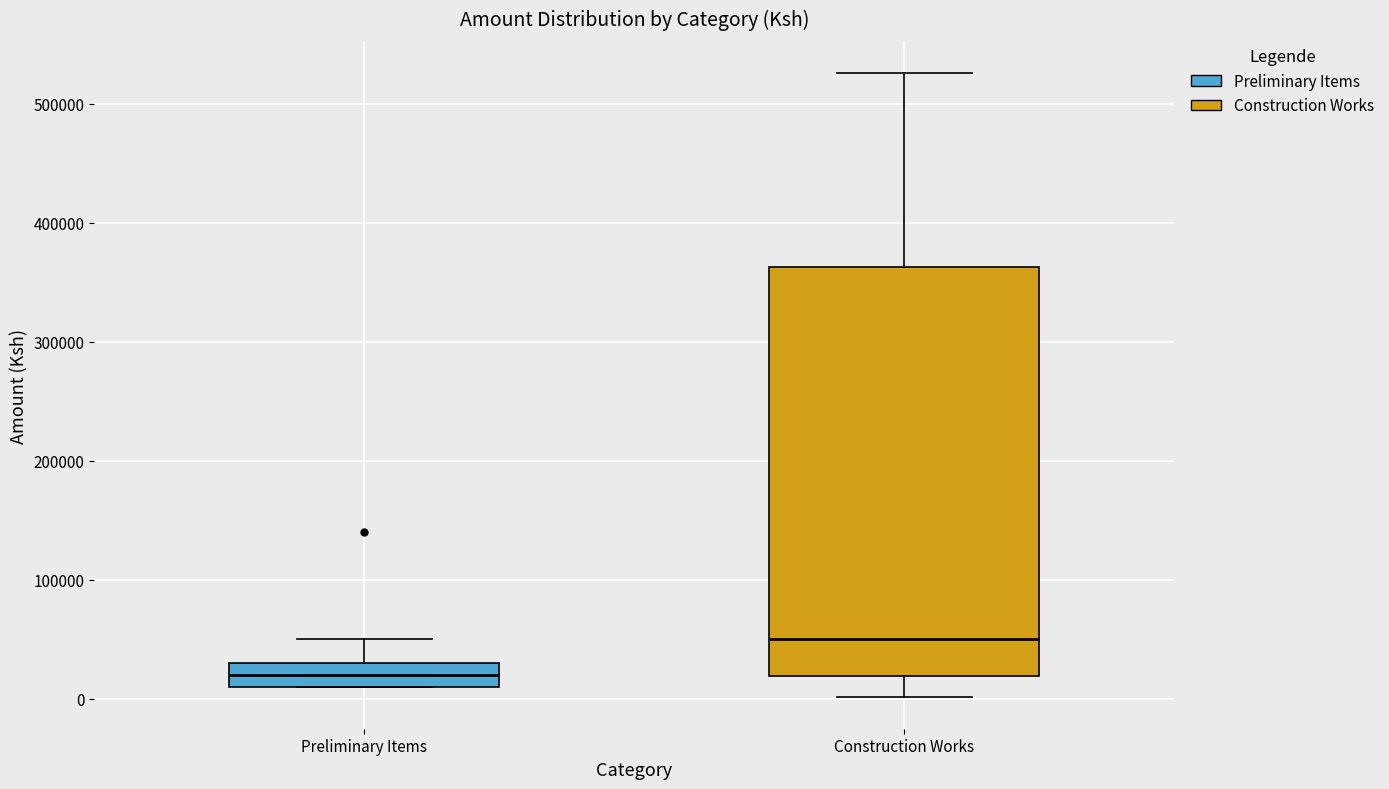

Which box has the lowest median line?

Preliminary Items